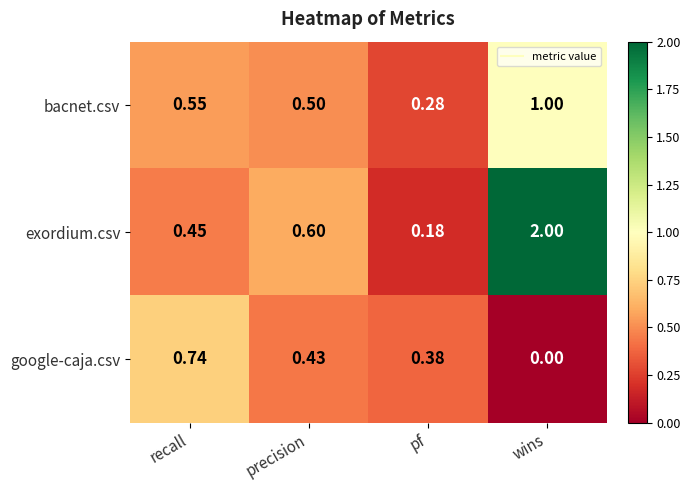

Which series has the largest total across all categories?

exordium.csv